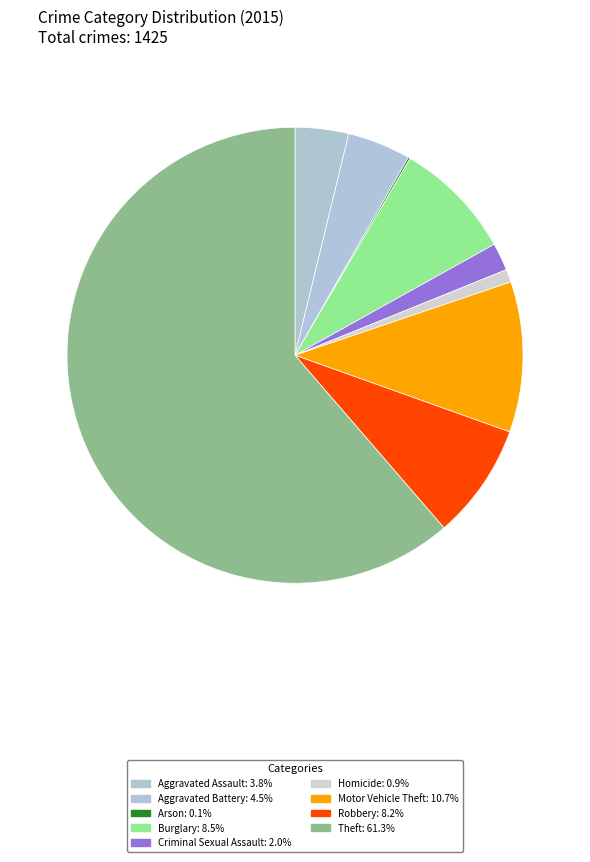

Which has a higher value, Arson or Aggravated Assault?

Aggravated Assault